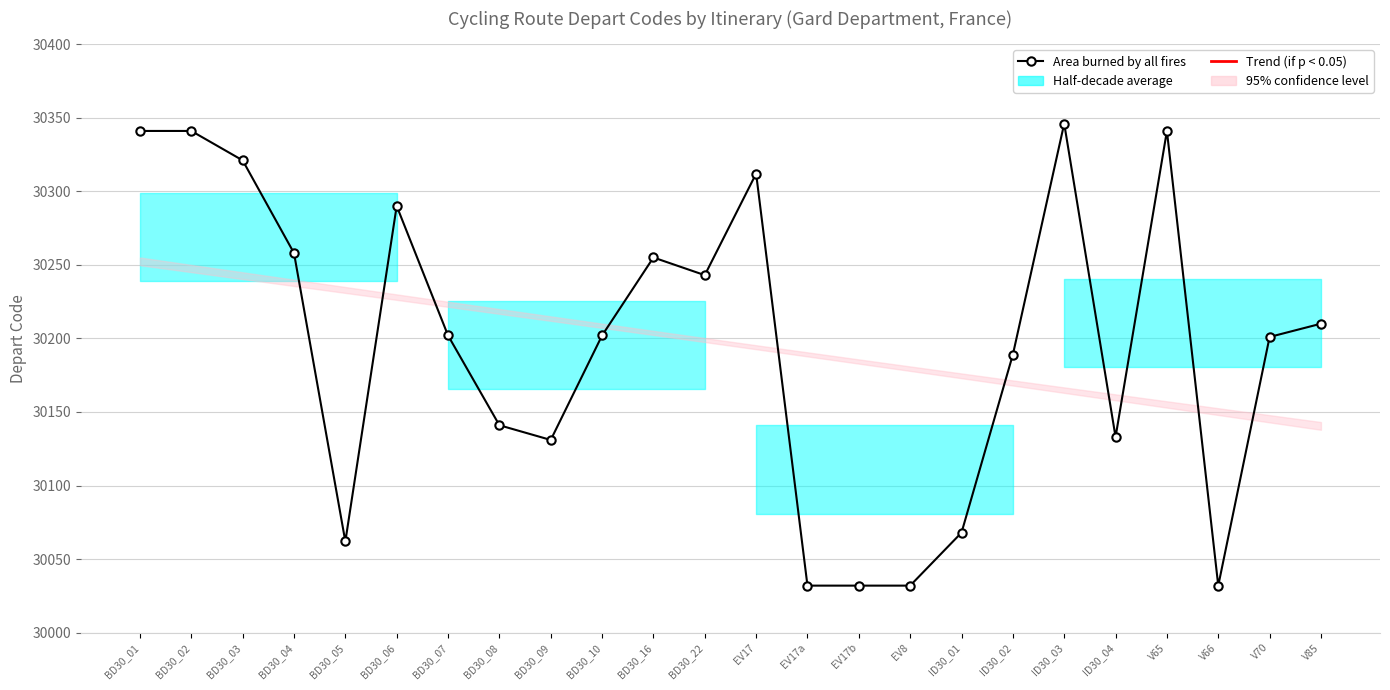

What position from the right is BD30_04?

21